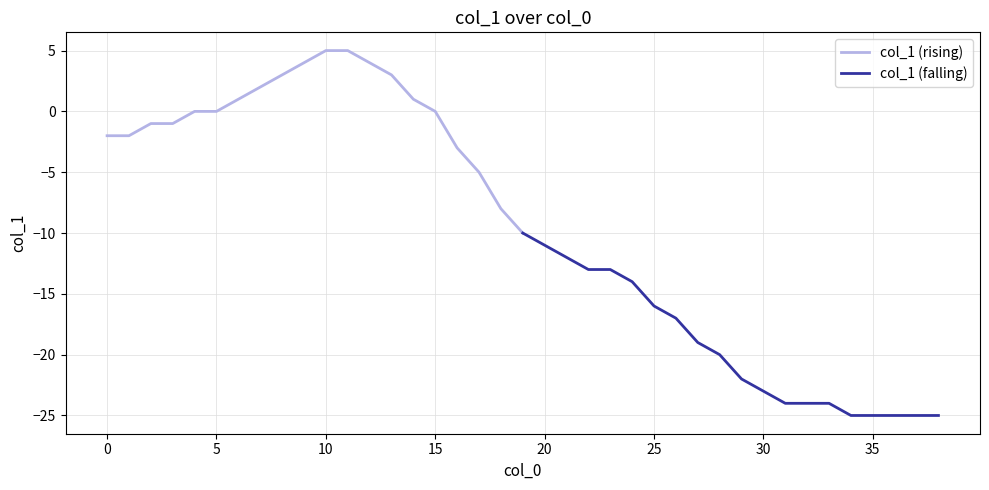

How many data points in col_1 (falling) are less than -20?

10